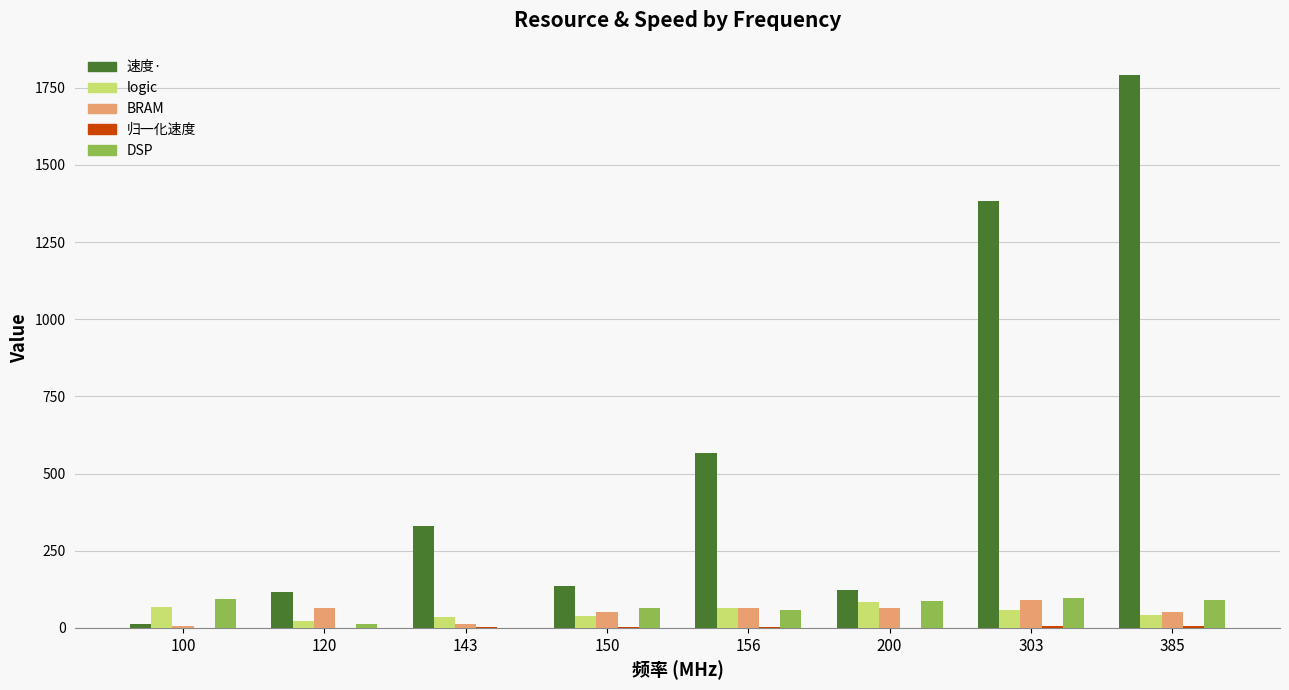

Is the value of 速度· at 303 greater than the value of logic at 120?

Yes